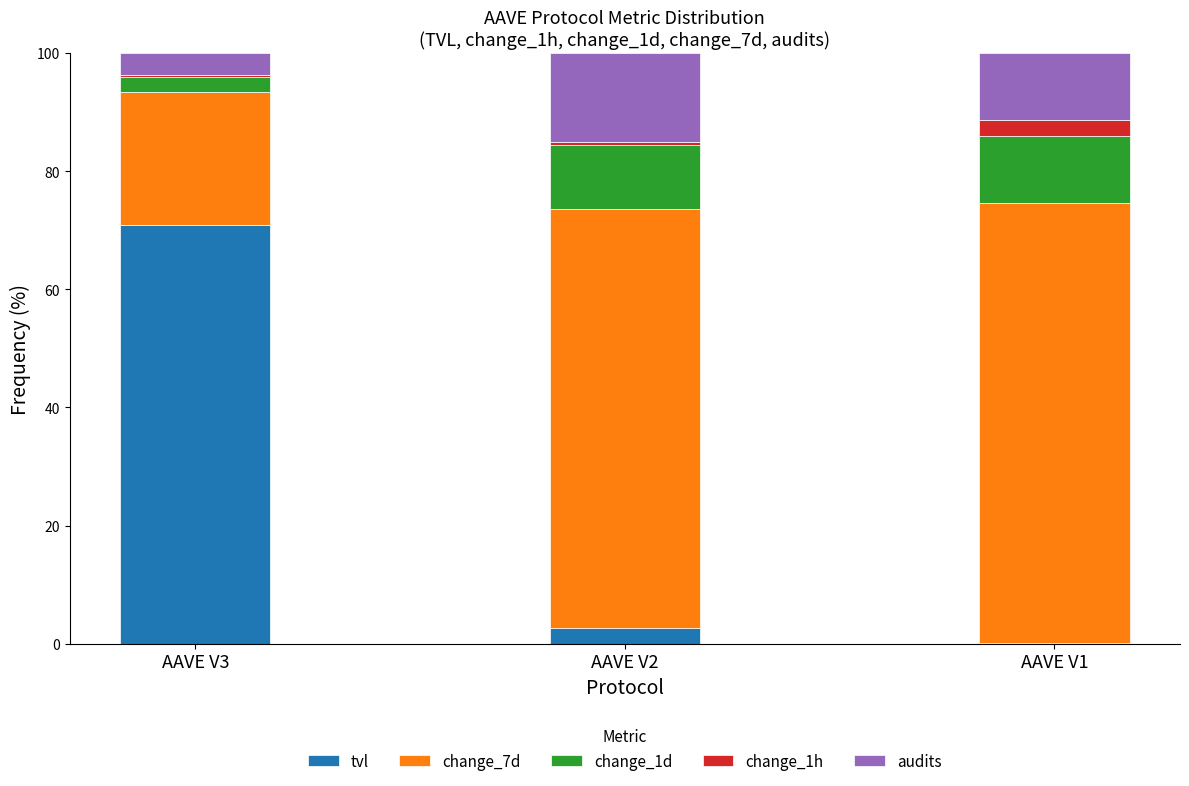

What is the highest value of the tvl series?

70.9